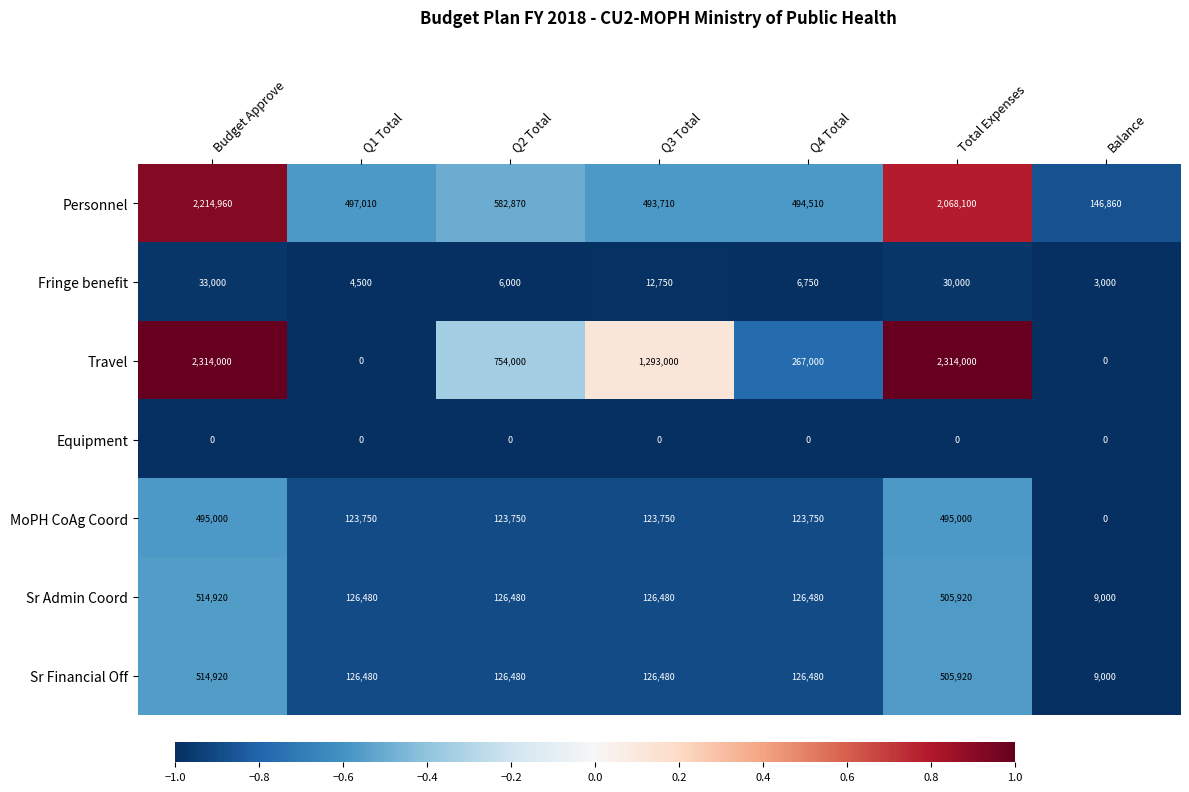

Which series changed the most between Q3 Total and Q4 Total?

Travel